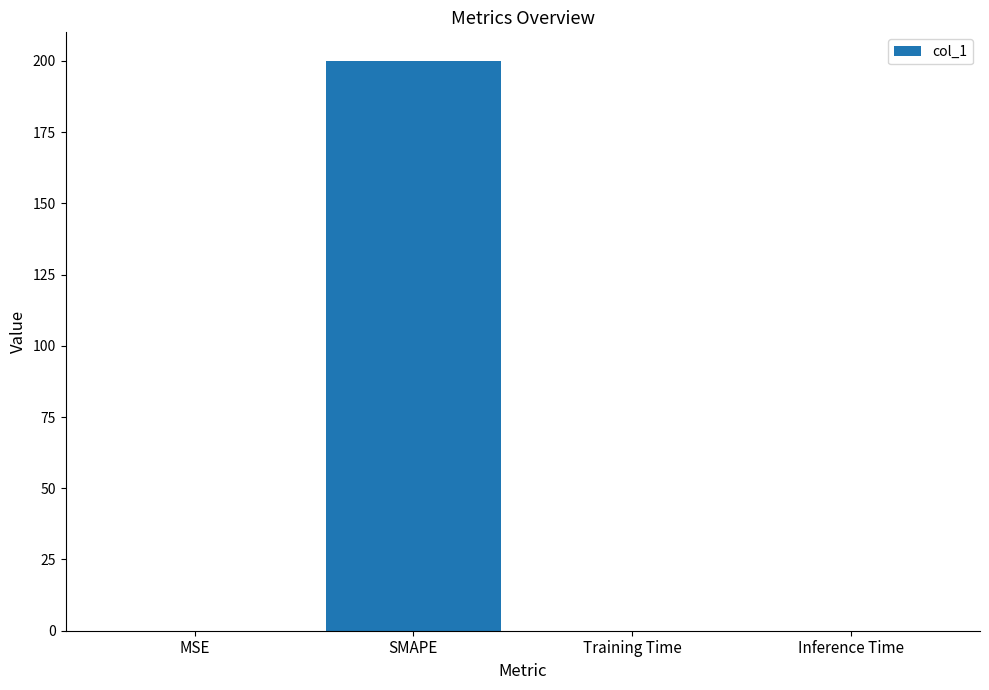

Are the bars horizontal?

No